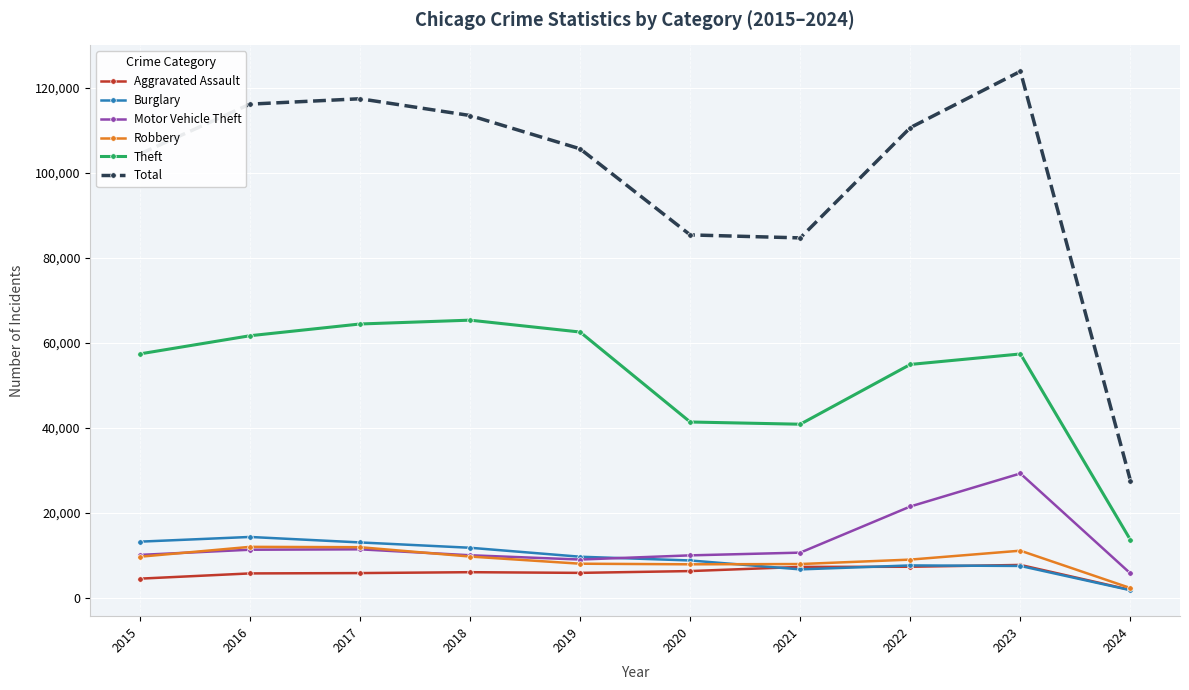

The Robbery series shows 9681 at 2018. True or false?

True